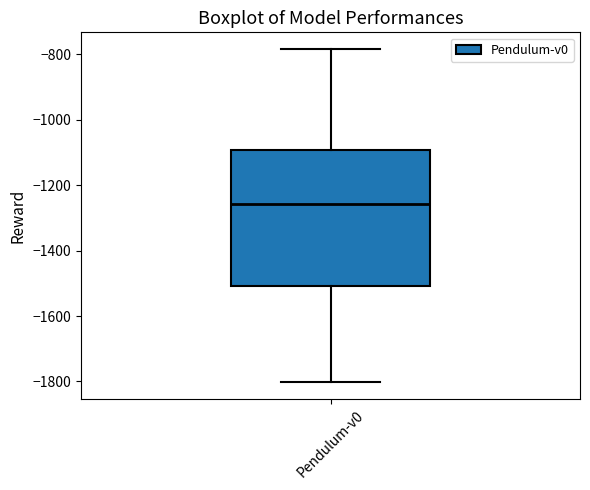

Transcribe this box plot: give where the median line is, the range the box spans, and where the two whiskers end, as read against the y-axis. The values are not printed on the chart, so give them approximately, as read against the axis.

median -1260, box -1500 to -1100, whiskers -1800 to -780